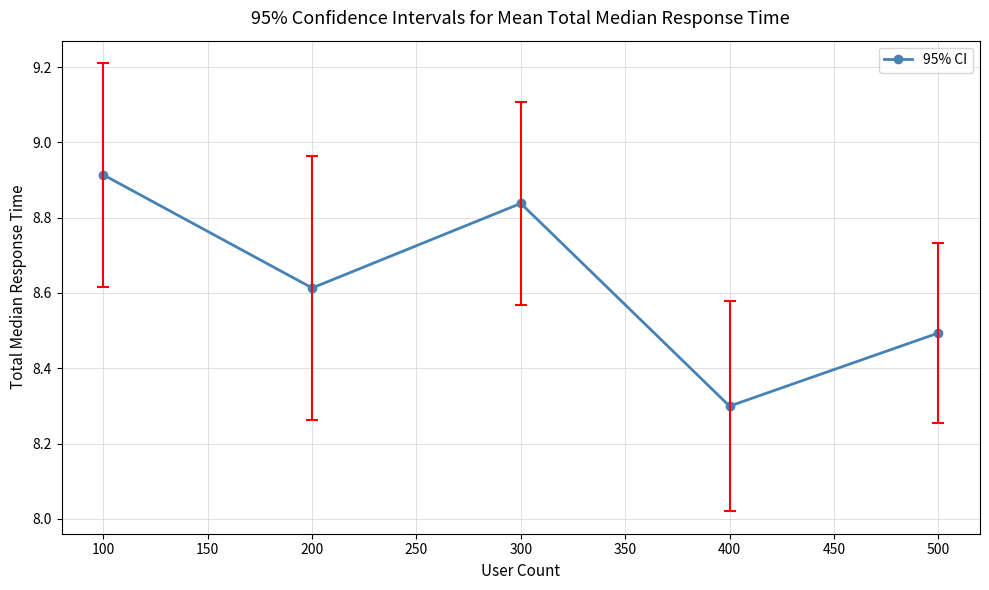

How many interior local valleys (lower than both neighbors) does the data have?

2